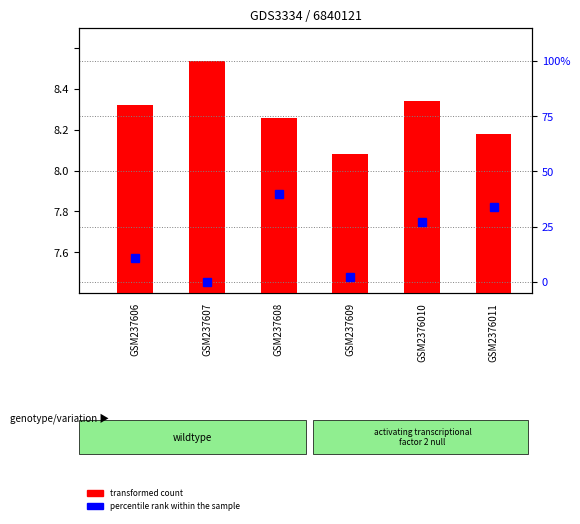

How many groups of bars are there?

6